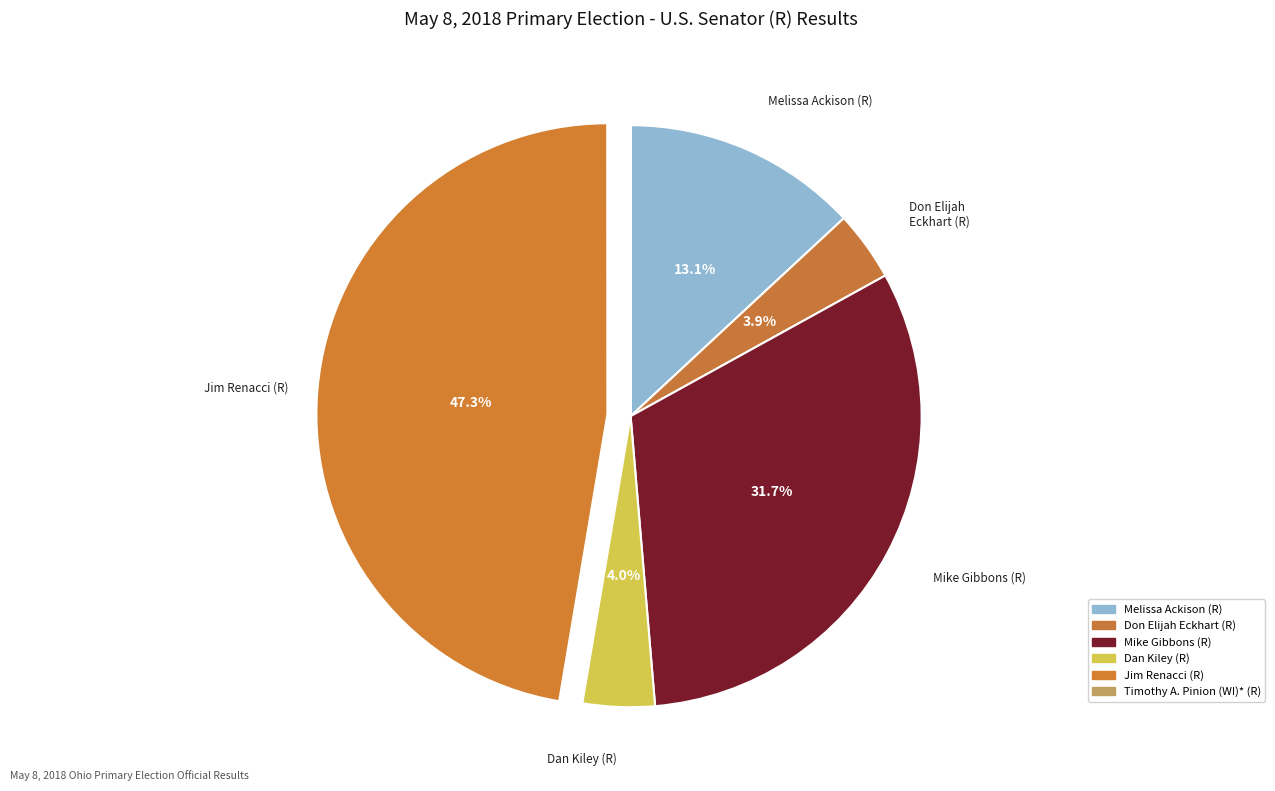

The Jim Renacci (R) slice represents 47% of the pie. True or false?

True